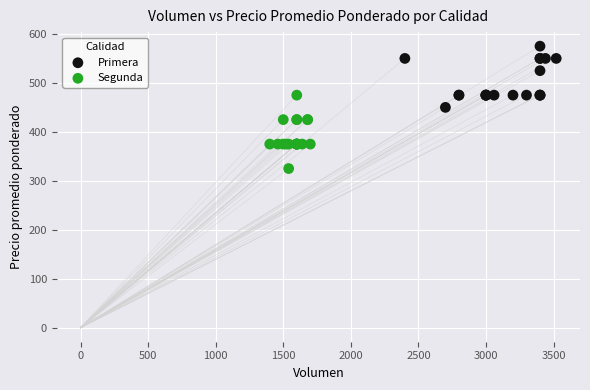

Which series has the widest spread of Y values?

Segunda